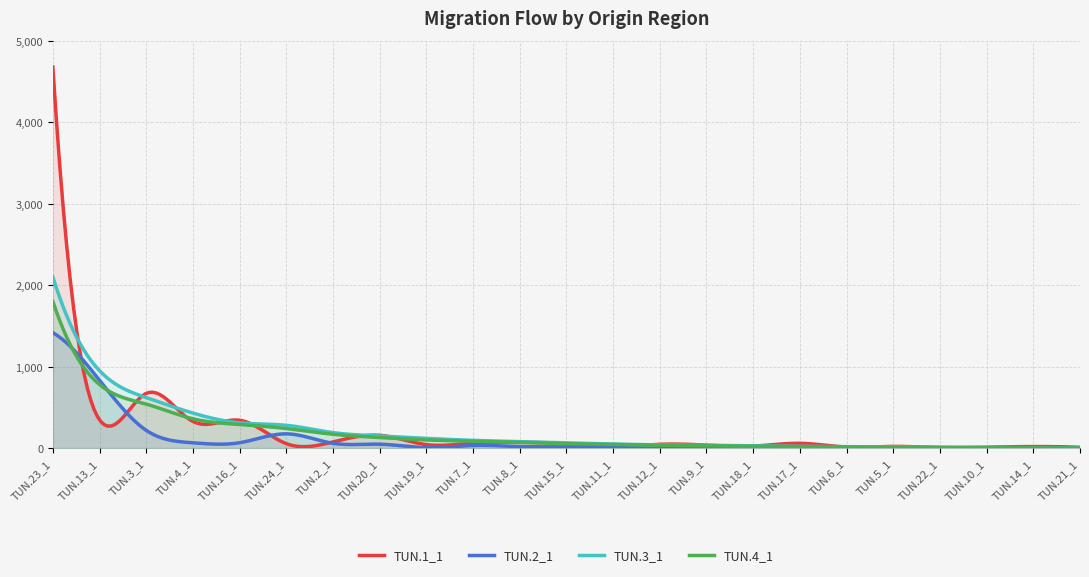

What position from the left is TUN.19_1?

9